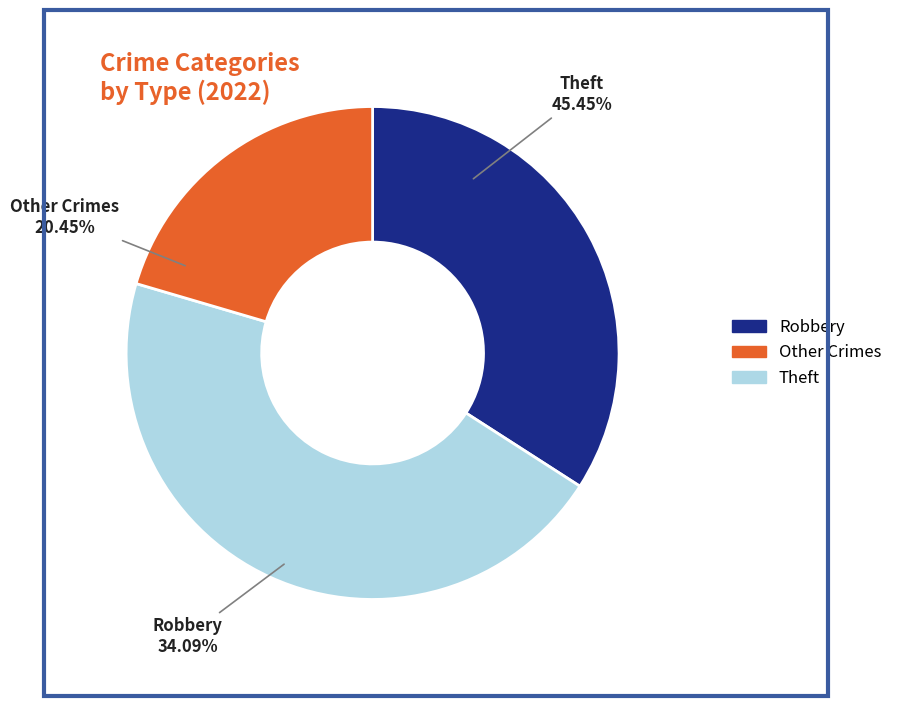

What is the largest slice in the pie chart?

Theft